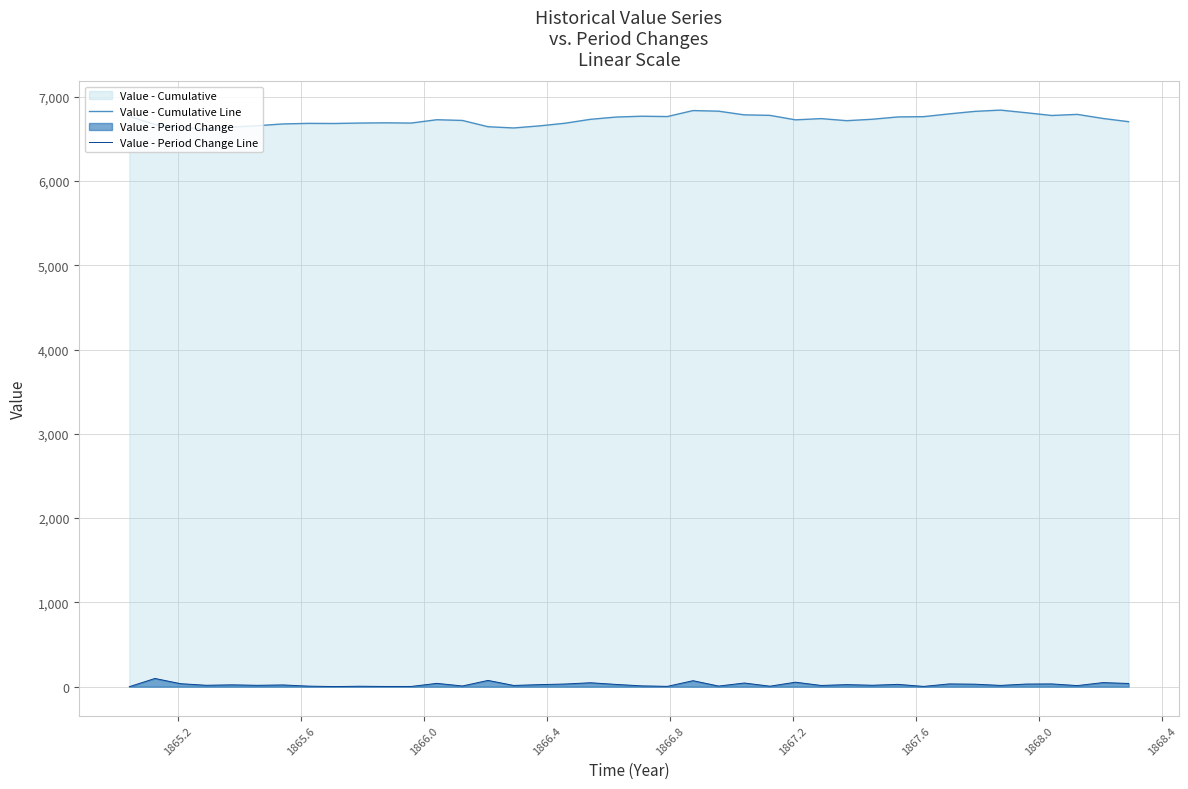

List the series in order of their peak value, highest first.

Value - Cumulative Line, Value - Period Change Line